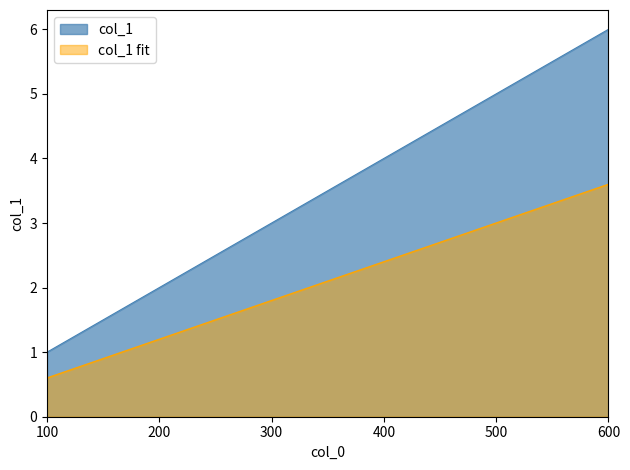

Which has a higher value, 600 or 200?

600